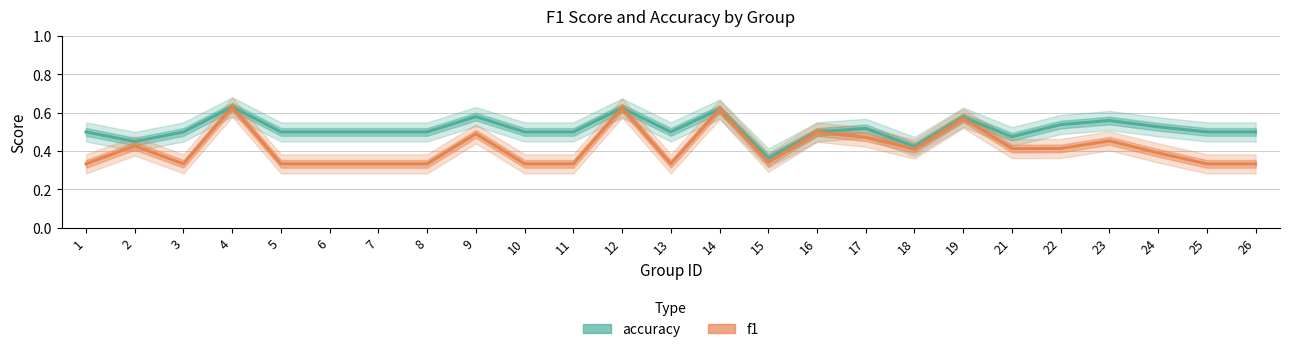

What is the value of the accuracy point at the 25th from the left?

0.5